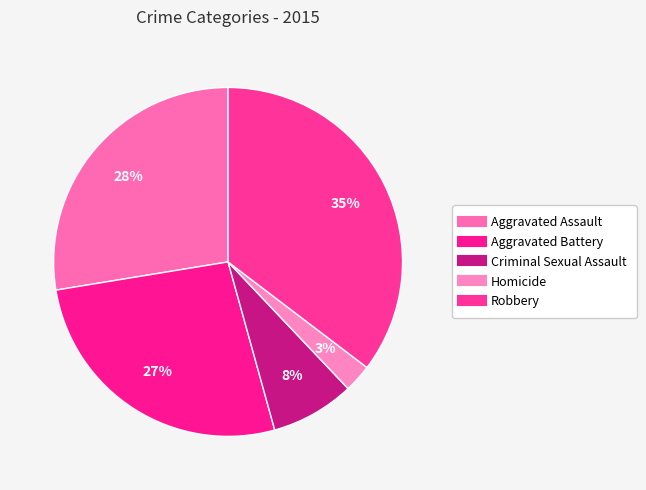

What is the total percentage of Aggravated Battery and Aggravated Assault?

54.3%